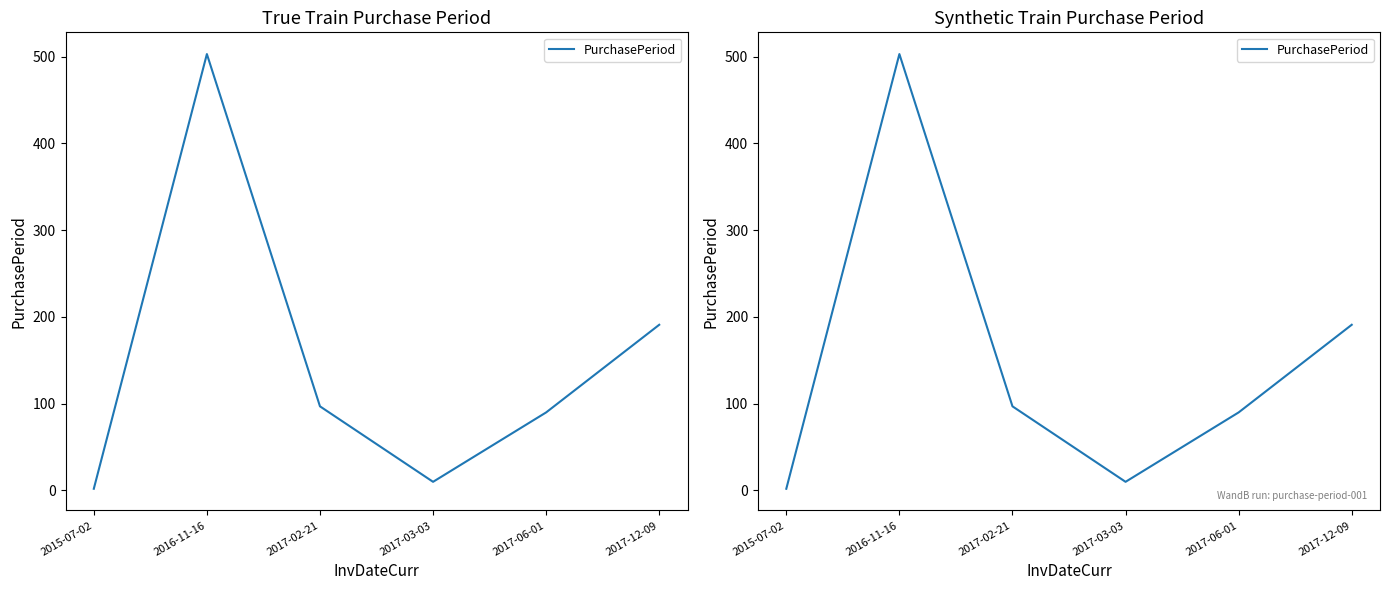

How many points are lower than both their immediate neighbors (excluding endpoints)?

1